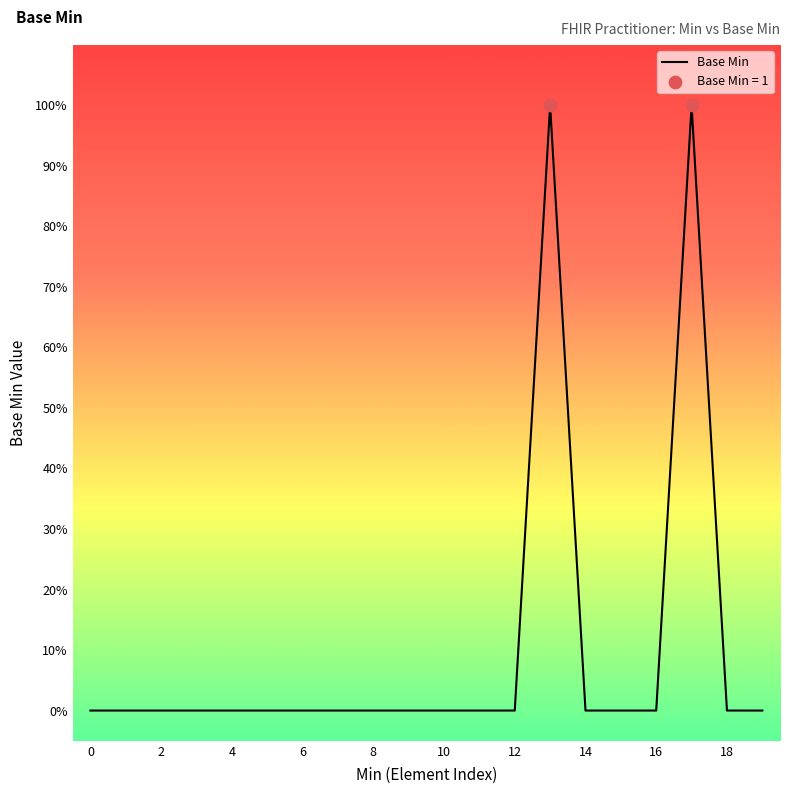

Does the chart have visible grid lines?

No